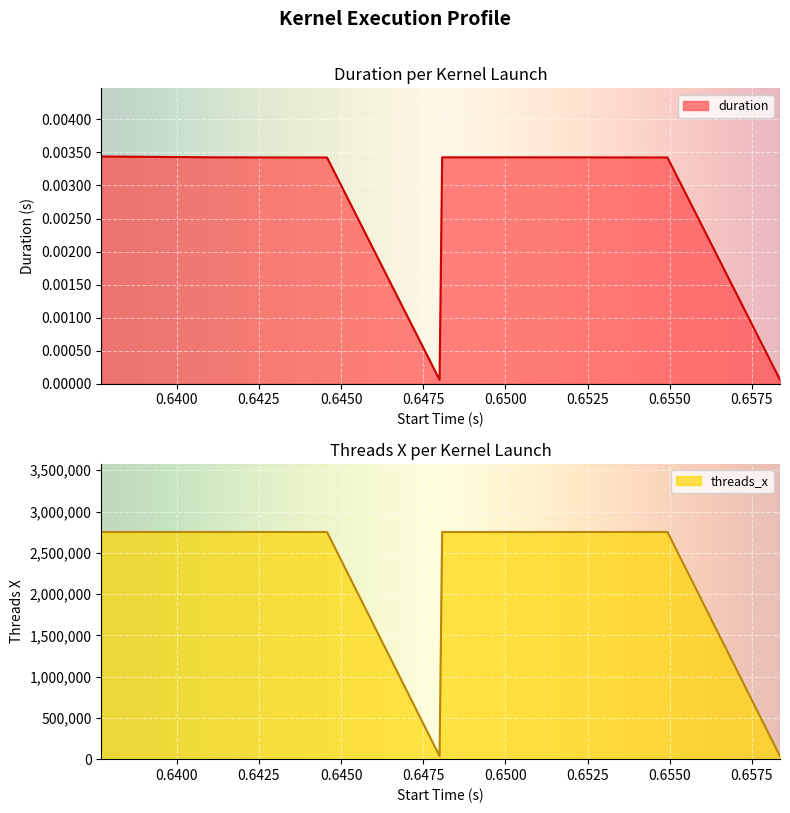

True or false: threads_x and duration cross at least once.

False